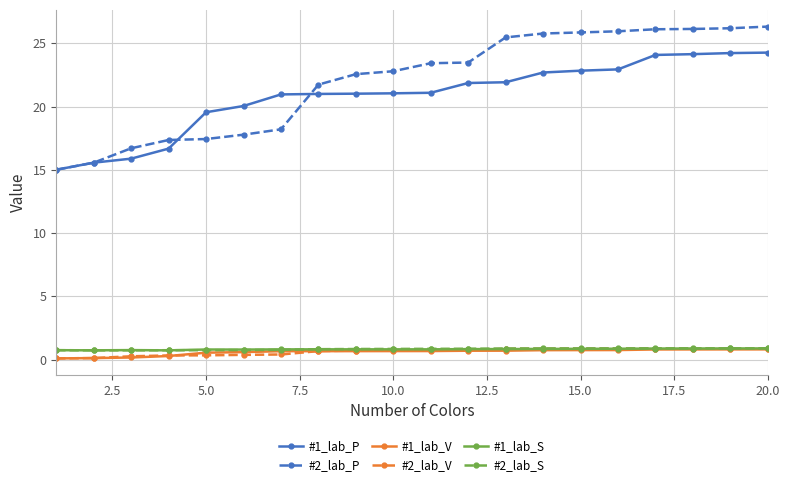

Which series has the largest range (max minus min)?

#2_lab_P